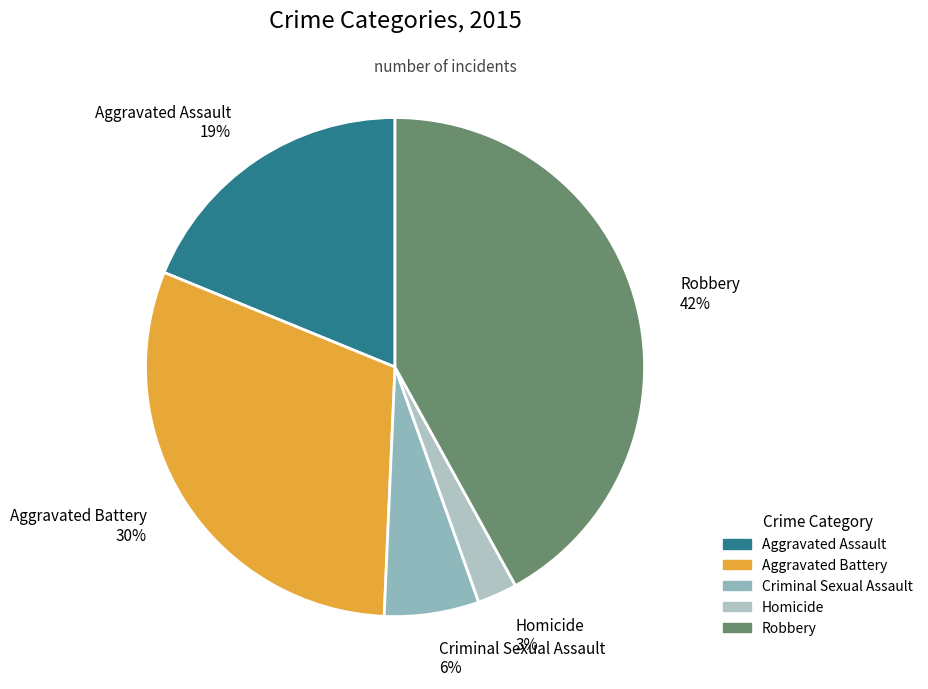

Approximately how many times larger is the value at Aggravated Battery compared to Aggravated Assault?

1.6